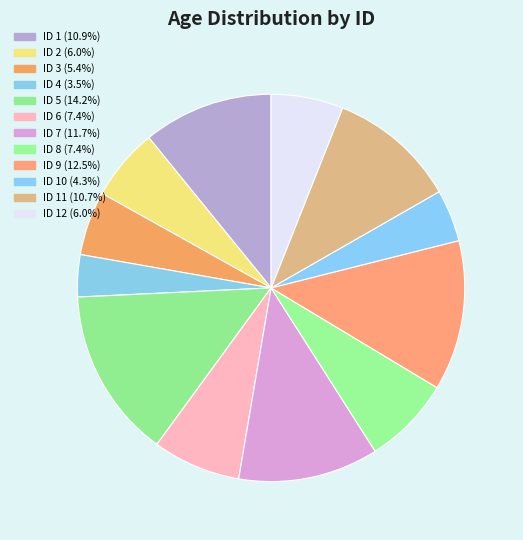

Is there any slice that represents more than half of the pie?

No